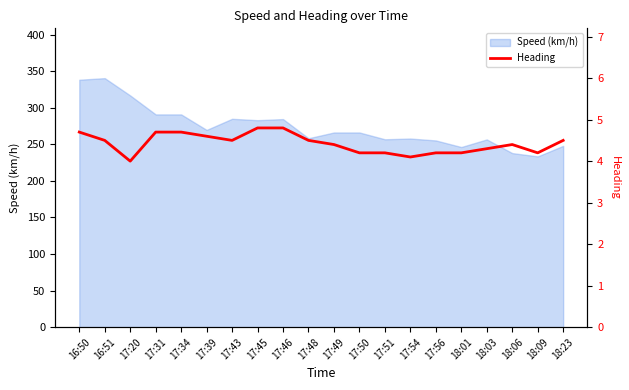

How many lines are shown in the chart?

1